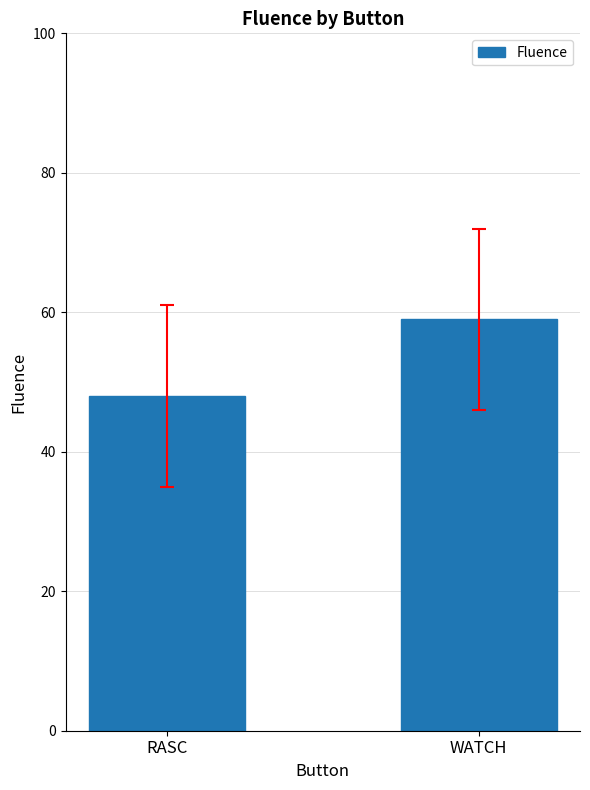

What is the change in value from RASC to WATCH?

+11